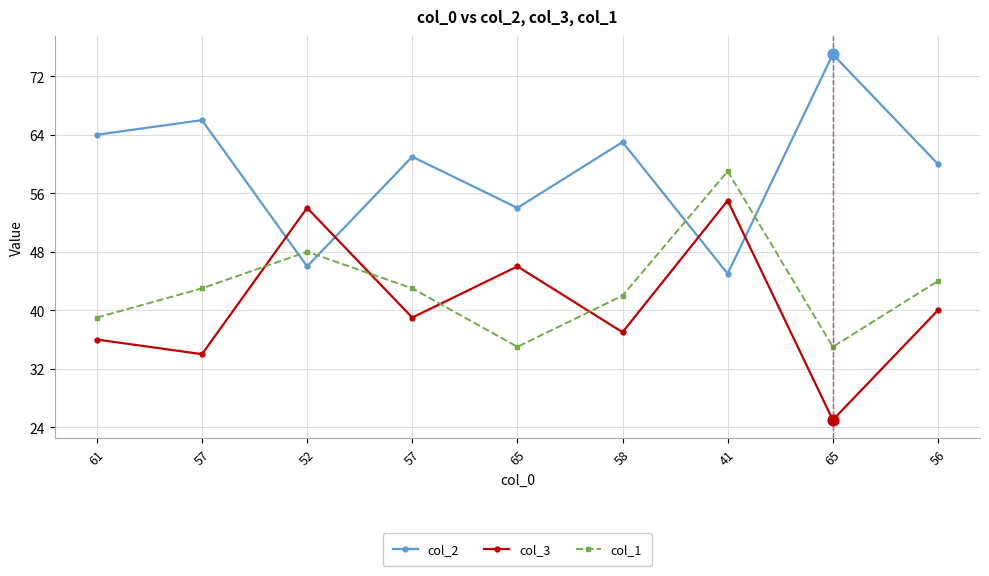

Which series has the largest total across all categories?

col_2